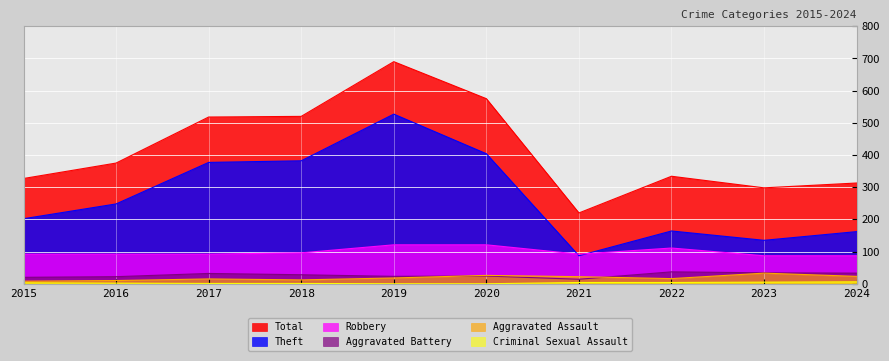

Reading left to right, transcribe all the data shown in this chart.

Total: 2015=327	2016=375	2017=518	2018=520	2019=690	2020=575	2021=220	2022=334	2023=298	2024=313
Theft: 2015=202	2016=248	2017=377	2018=382	2019=527	2020=404	2021=87	2022=164	2023=135	2024=162
Robbery: 2015=92	2016=92	2017=92	2018=96	2019=121	2020=121	2021=92	2022=111	2023=87	2024=87
Aggravated Battery: 2015=20	2016=22	2017=32	2018=28	2019=23	2020=24	2021=14	2022=37	2023=34	2024=33
Aggravated Assault: 2015=8	2016=10	2017=15	2018=12	2019=18	2020=26	2021=22	2022=16	2023=33	2024=23
Criminal Sexual Assault: 2015=3	2016=2	2017=1	2018=1	2019=0	2020=0	2021=4	2022=4	2023=5	2024=6